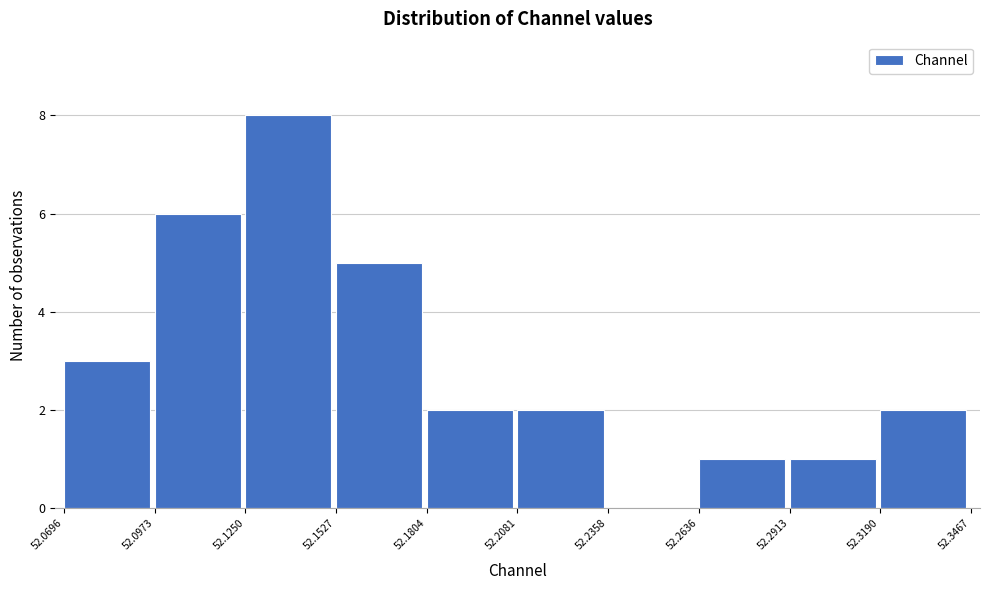

Reading left to right, list every bar in this chart as the range it spans on the x-axis followed by its height. The values are not printed on the chart, so give them approximately, as read against the axis.

52.0696 to 52.0973: 3
52.0973 to 52.1250: 6
52.1250 to 52.1527: 8
52.1527 to 52.1804: 5
52.1804 to 52.2081: 2
52.2081 to 52.2358: 2
52.2358 to 52.2636: 0
52.2636 to 52.2913: 1
52.2913 to 52.3190: 1
52.3190 to 52.3467: 2